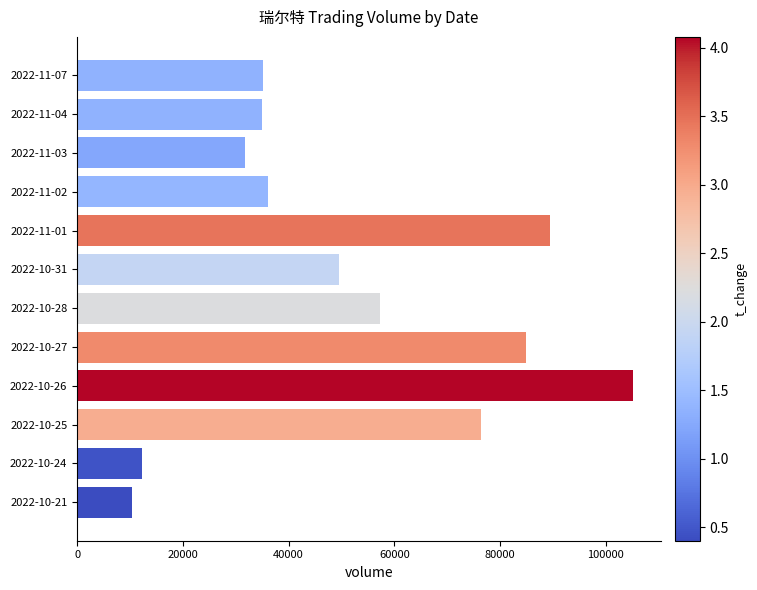

How many values are below 49585?

6